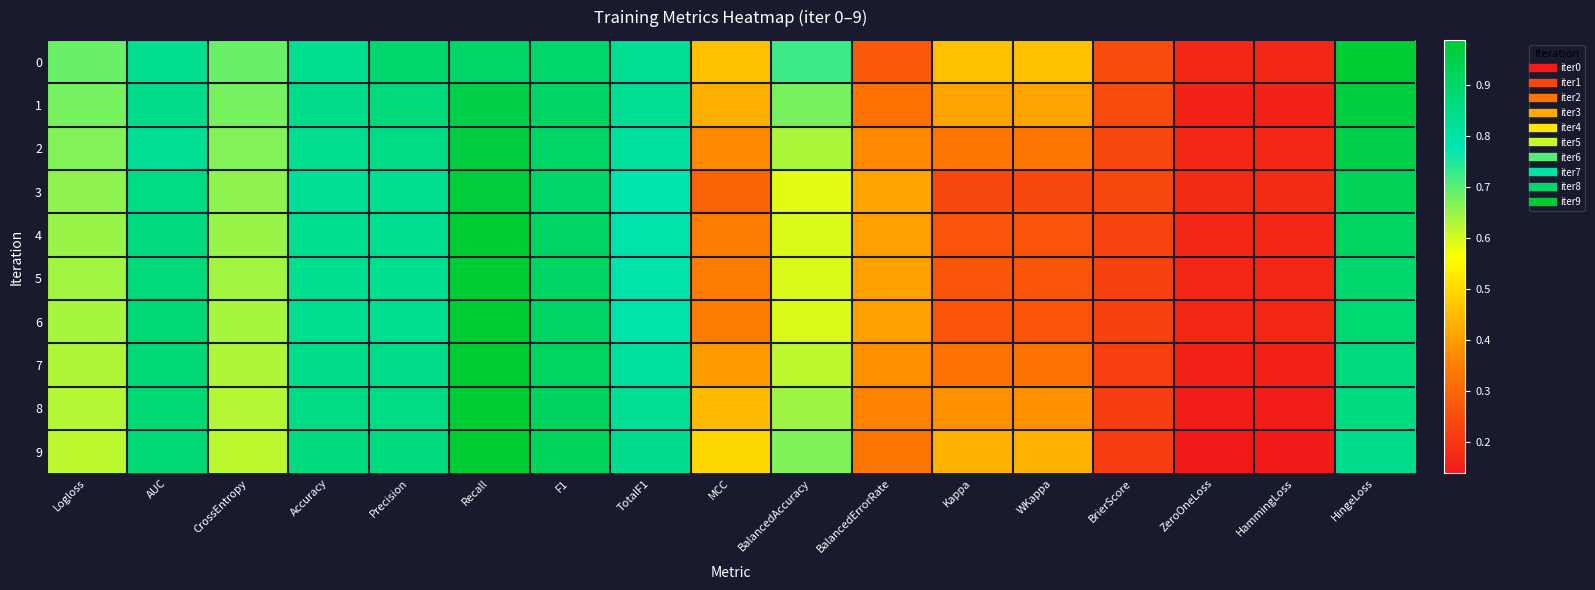

List the series in order of their peak value, lowest first.

2, 1, 3, 0, 4, 5, 6, 7, 8, 9